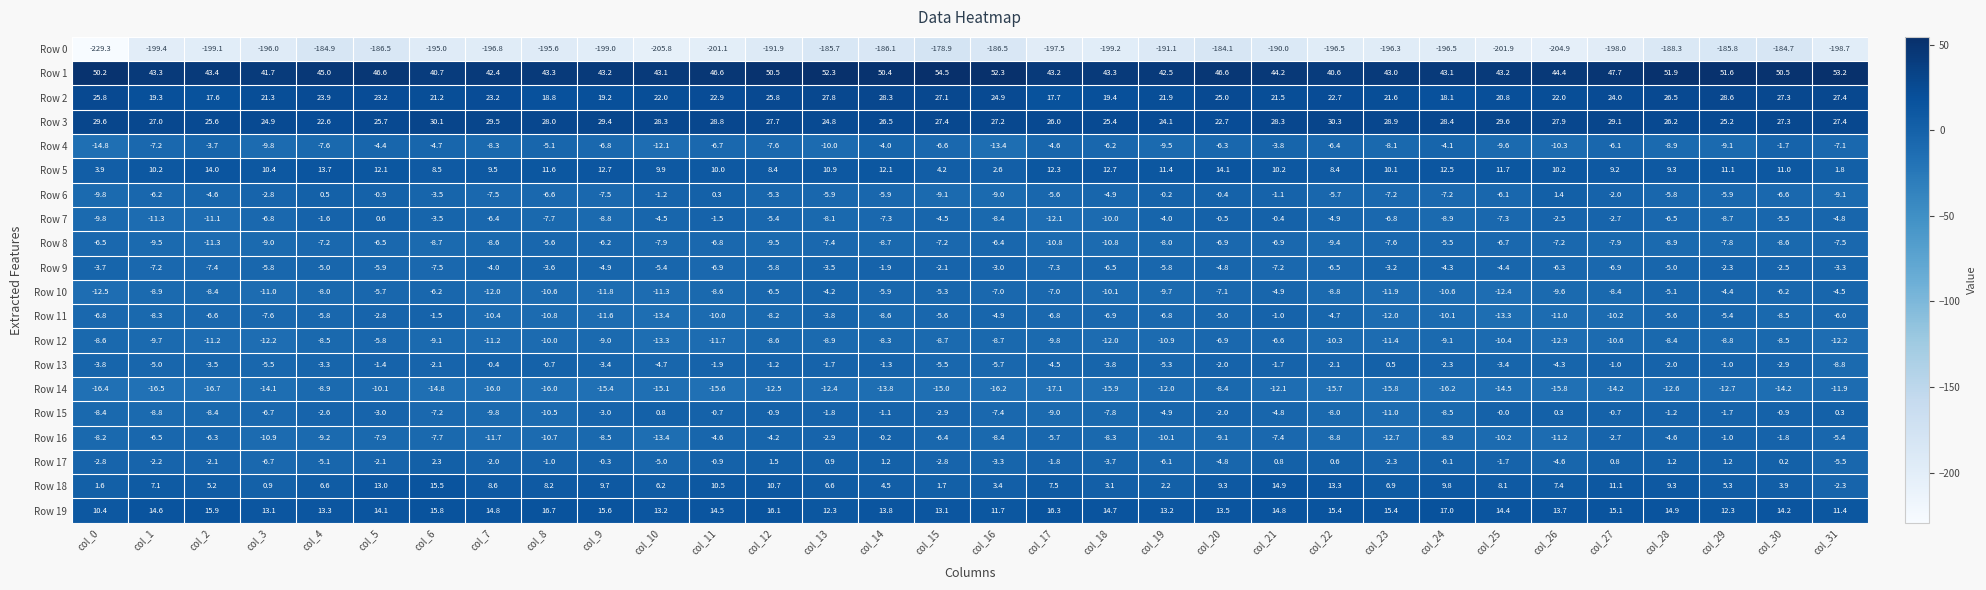

True or false: Row 4 has a value of -7.1 at col_31.

True